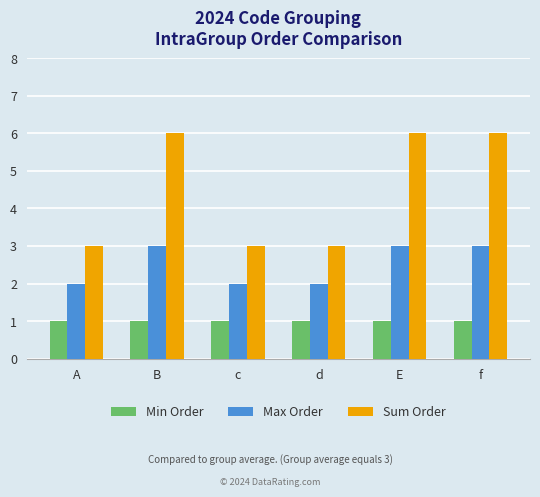

What is the difference between the maximum and minimum values in the Max Order series?

1